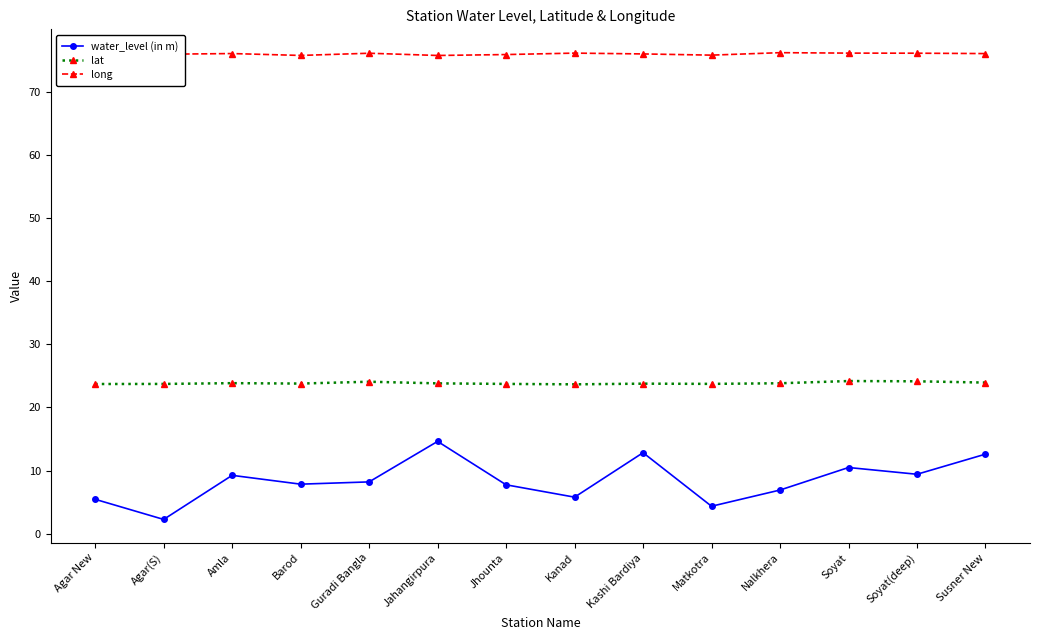

True or false: lat has more than 0 points higher than both neighbors.

True